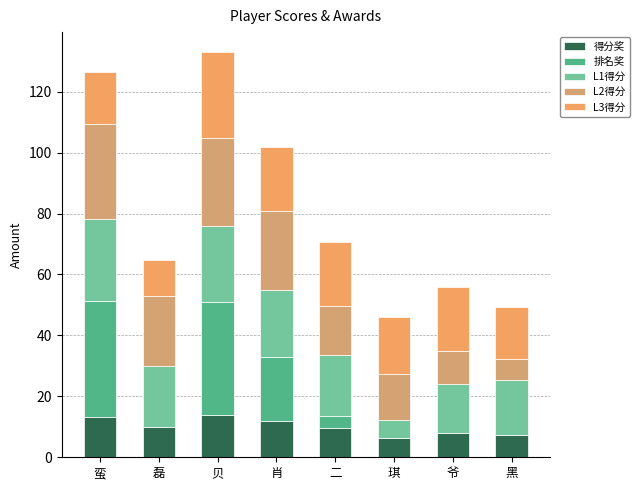

What are all the series names shown in the legend?

得分奖, 排名奖, L1得分, L2得分, L3得分